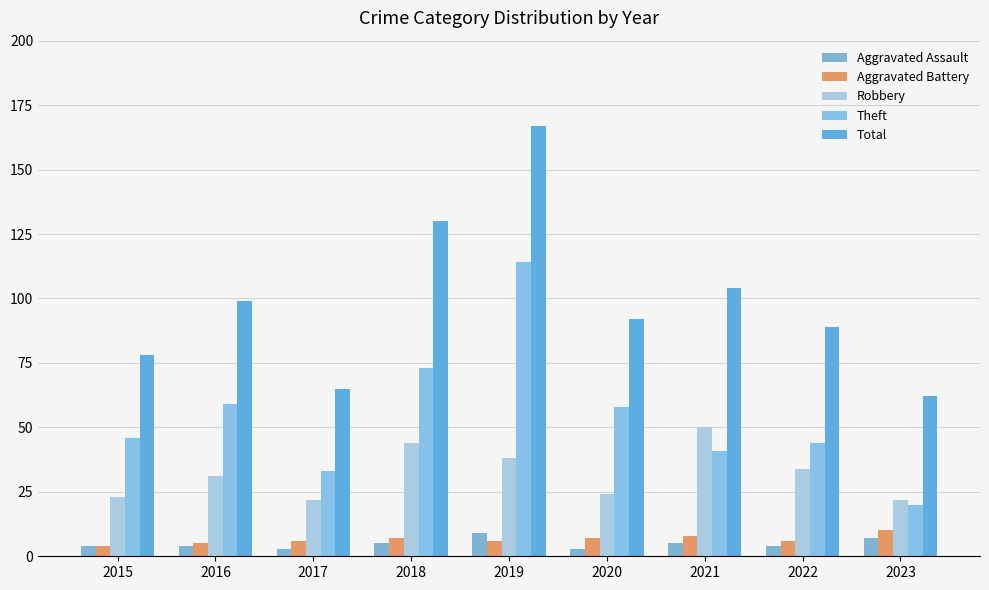

How many bars are there in total?

45